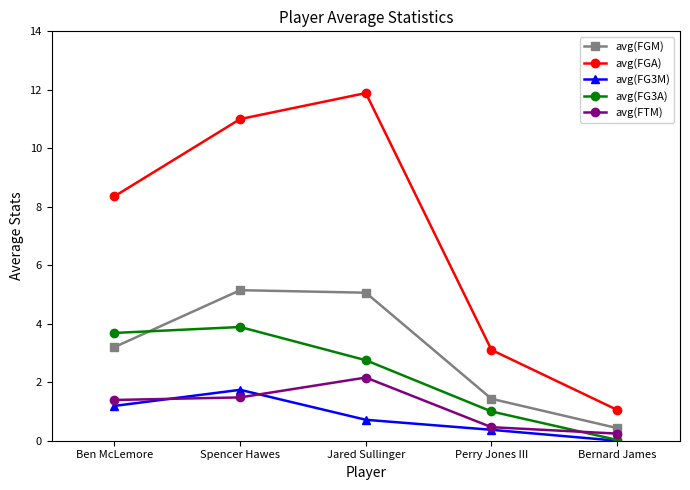

Is this an area chart (filled region under the line)?

No